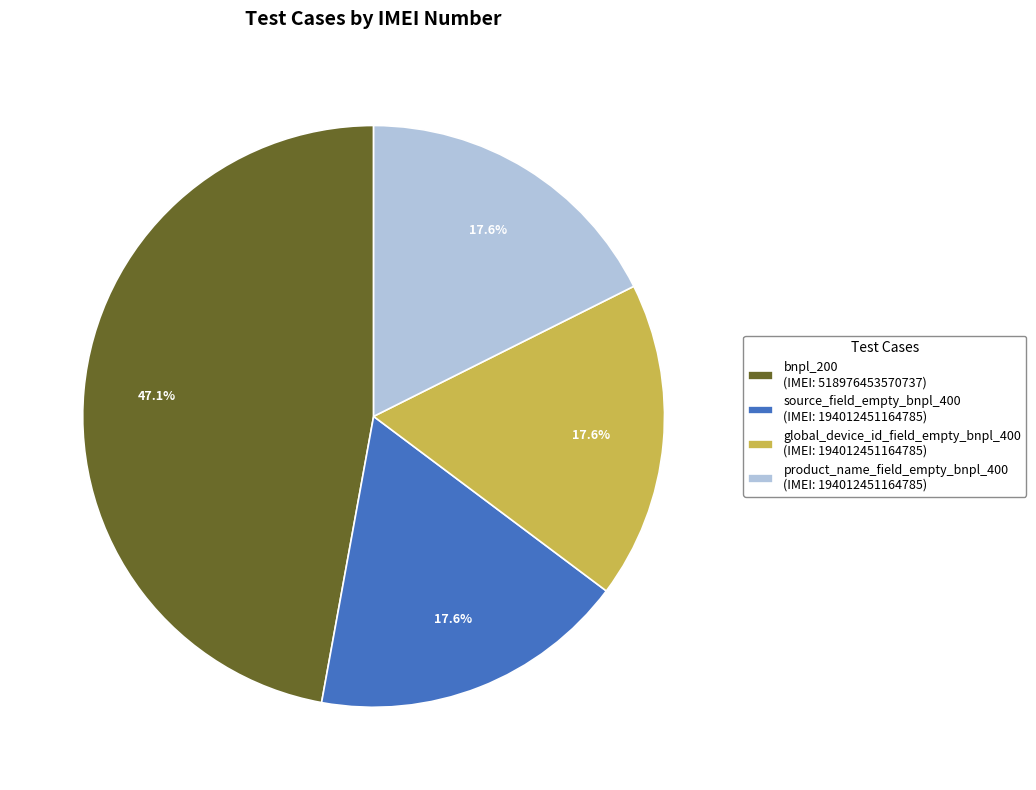

Count the number of slices in the pie.

4